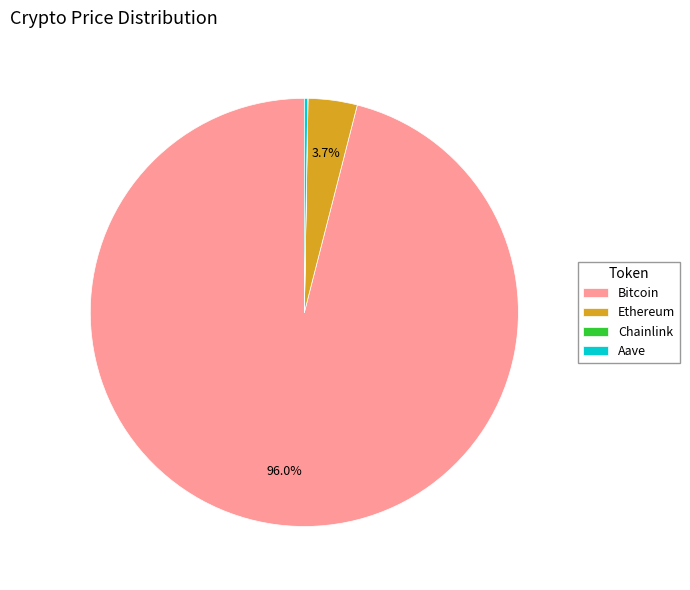

To the nearest percent, what is the average slice percentage?

25%